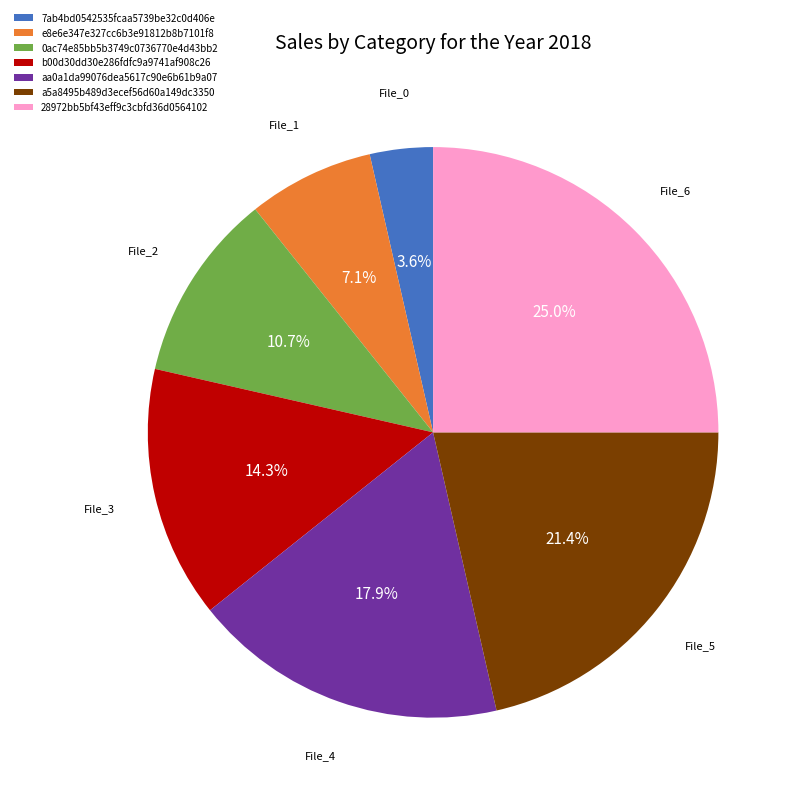

Between 0ac74e85bb5b3749c0736770e4d43bb2 and 28972bb5bf43eff9c3cbfd36d0564102, which is larger?

28972bb5bf43eff9c3cbfd36d0564102